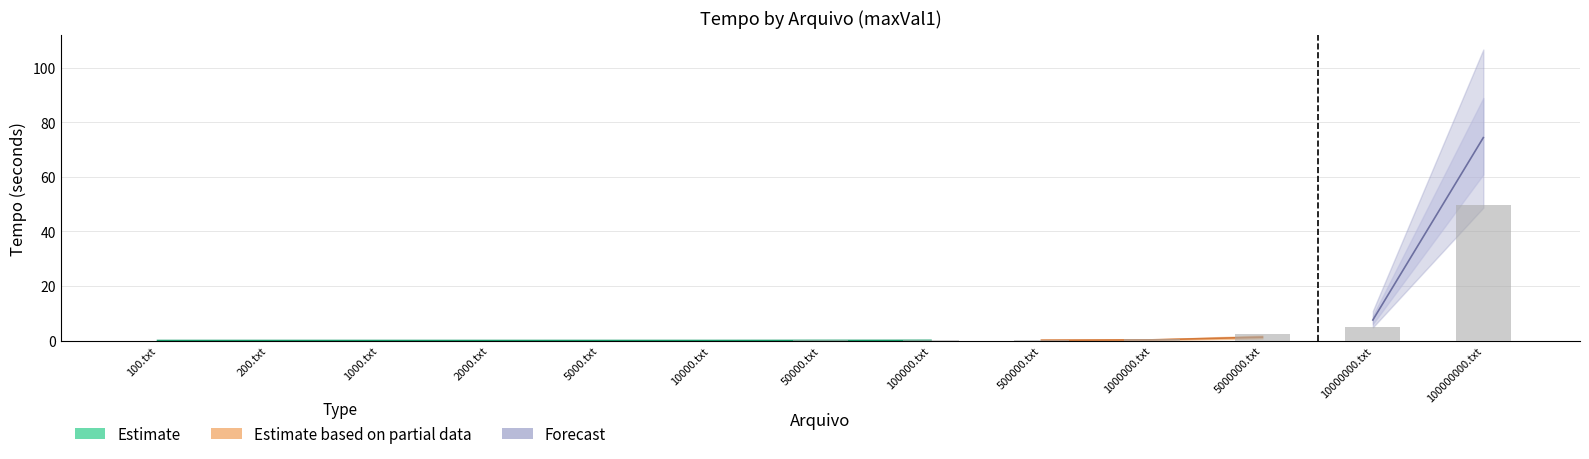

The value of Estimate at 500000.txt is 0.1. True or false?

False